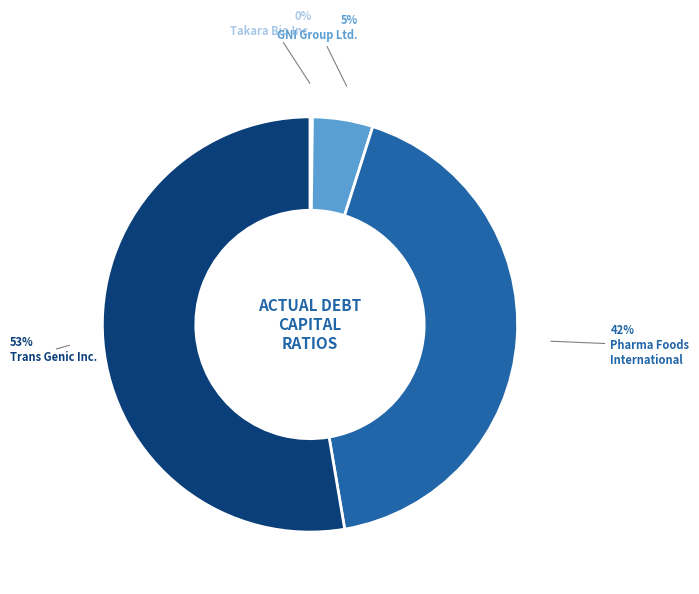

Is there any slice that represents more than half of the pie?

Yes